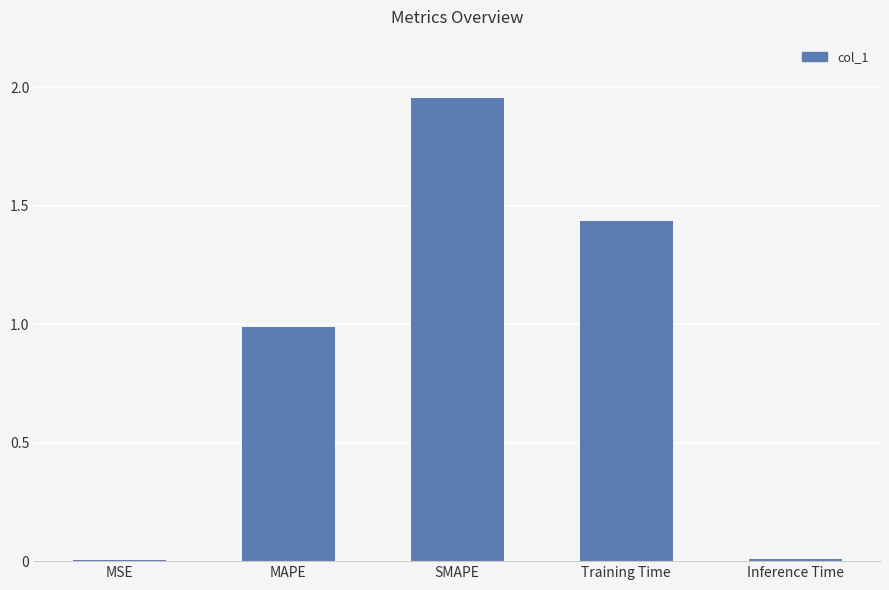

Which category has the highest value across all series?

SMAPE